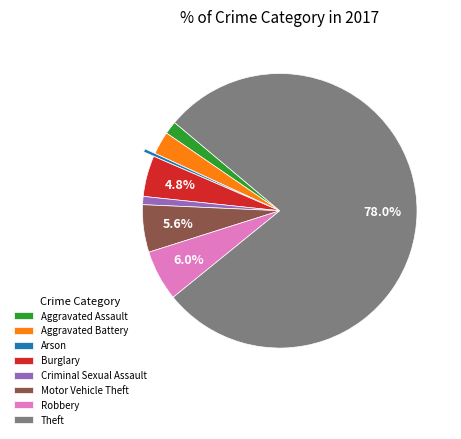

Which has a higher value, Arson or Theft?

Theft